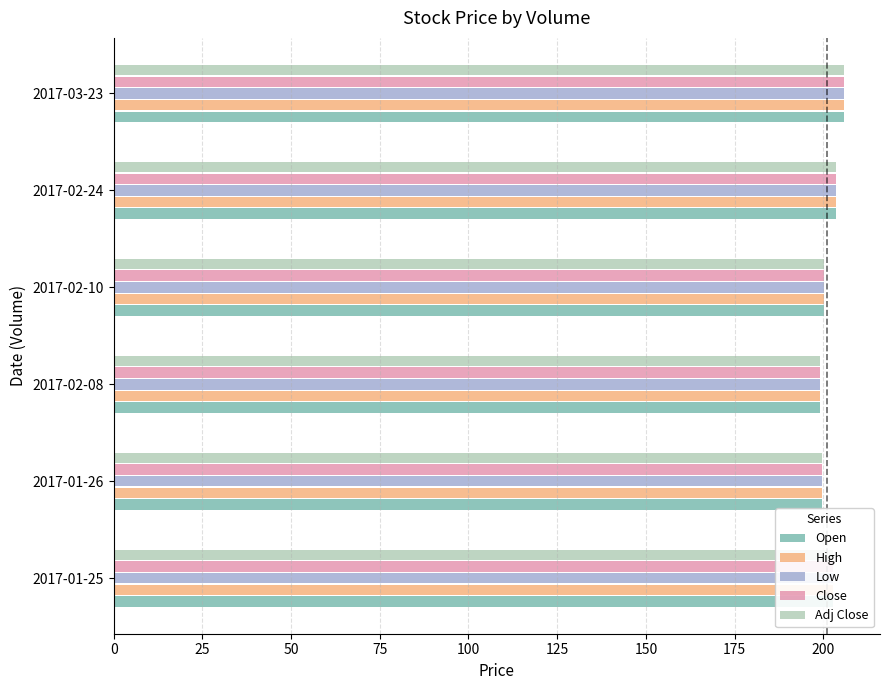

What is the difference between the maximum and minimum values in the Close series?

6.6